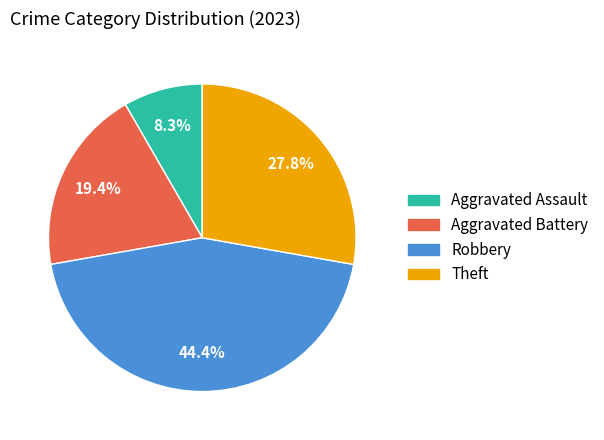

To the nearest percent, what is the average slice percentage?

25%